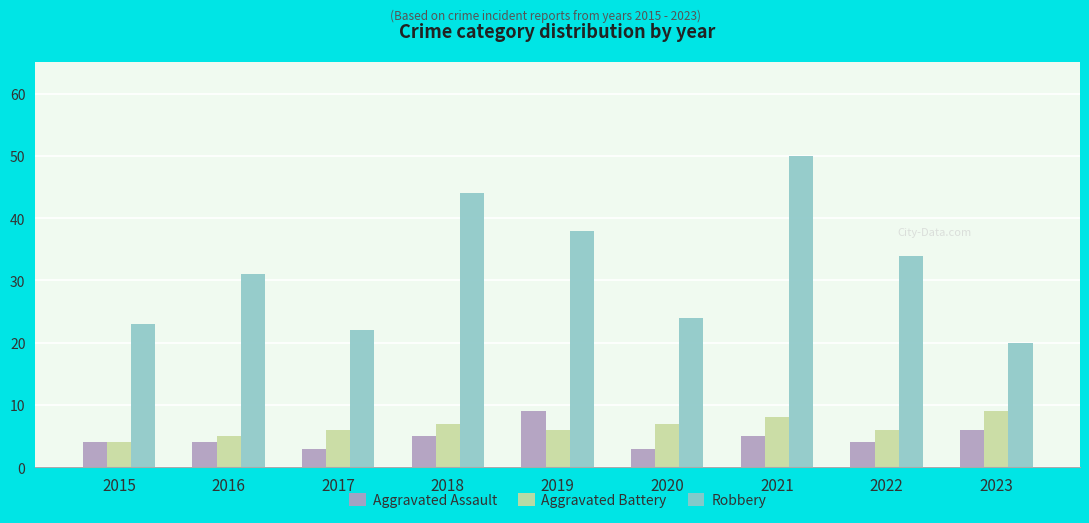

What is the value of the Aggravated Assault bar at the 1st from the left?

4